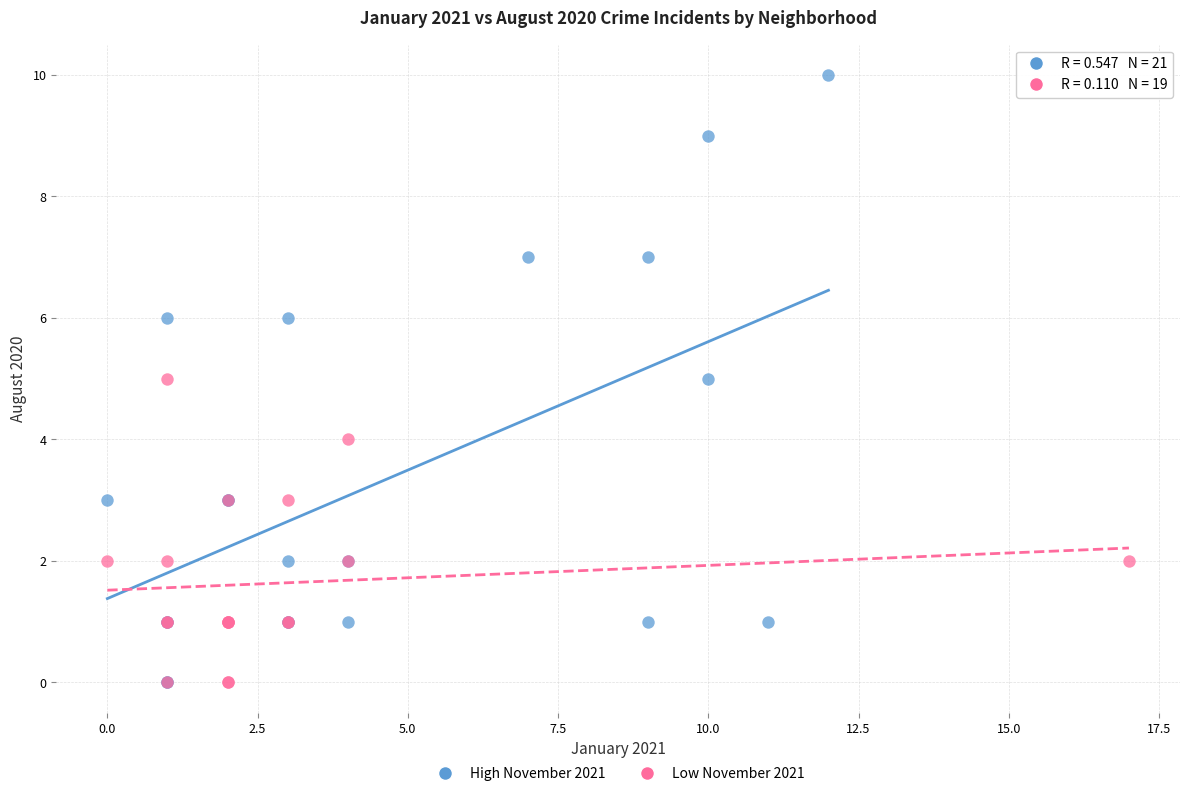

Which series has the largest Y range (max minus min)?

High November 2021